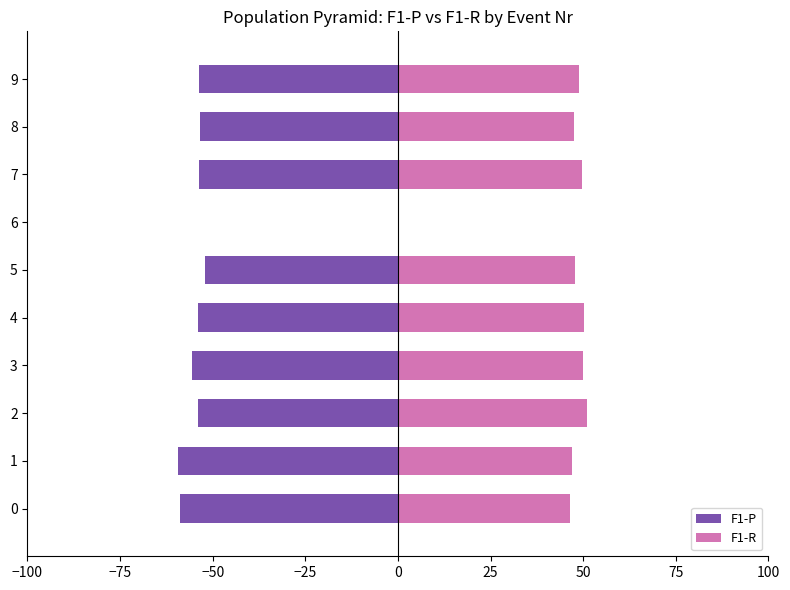

What is the value of the F1-R bar at the 6th from the left?

47.8